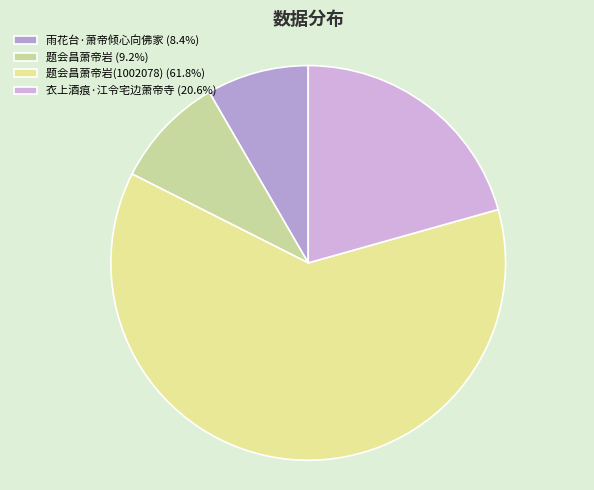

How many segments does this pie chart have?

4